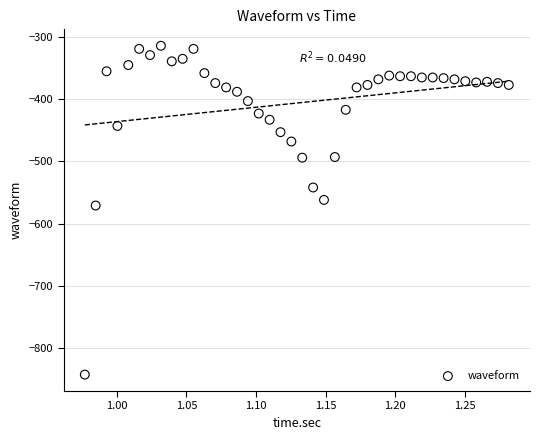

What is the range of Y values (max minus min)?

529